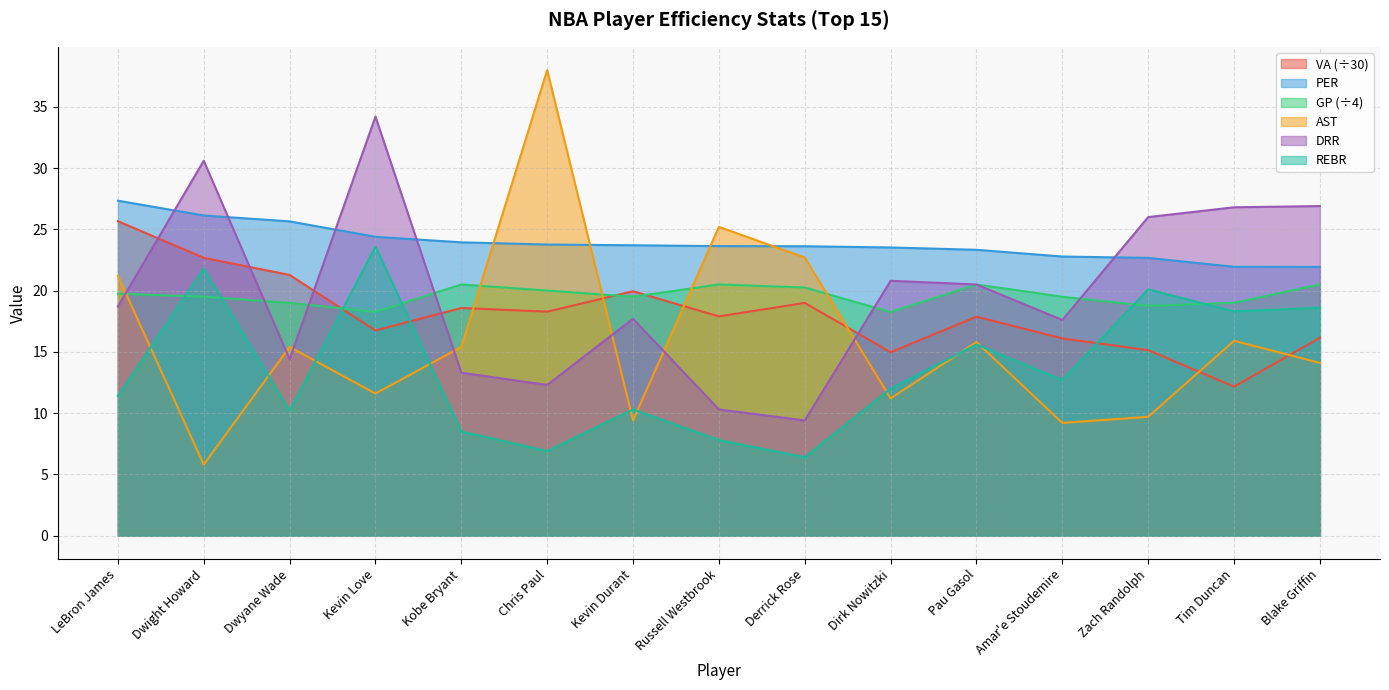

In REBR, how many points are lower than both neighbors (excluding endpoints)?

5